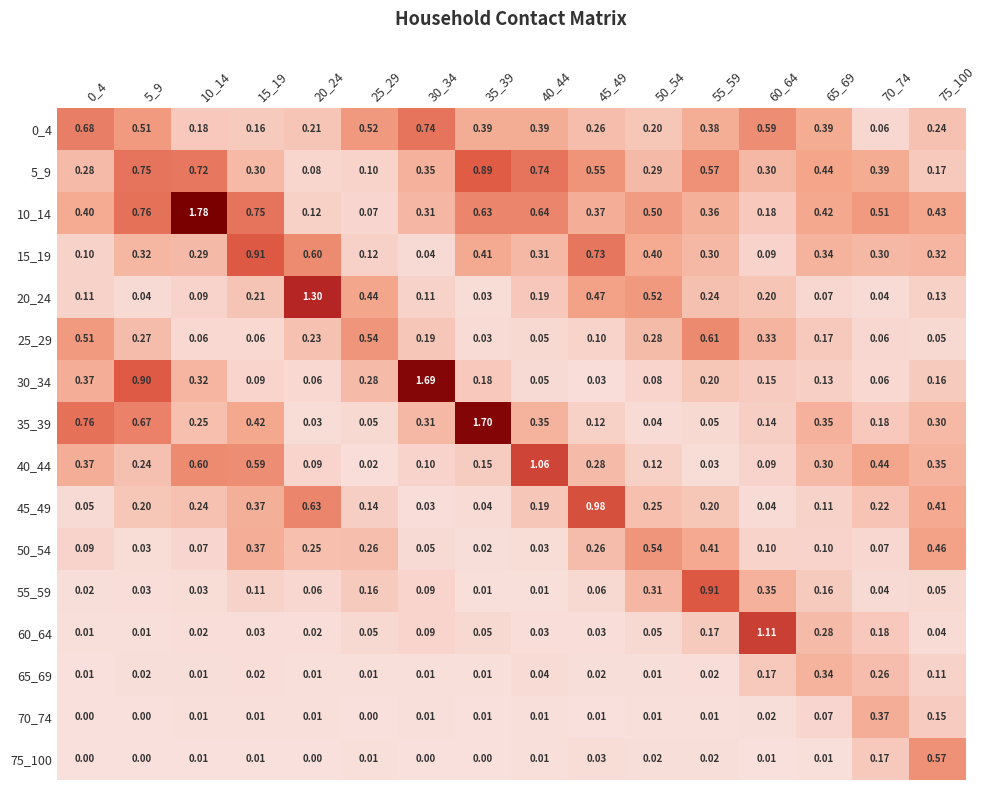

How many distinct data groups are displayed?

16